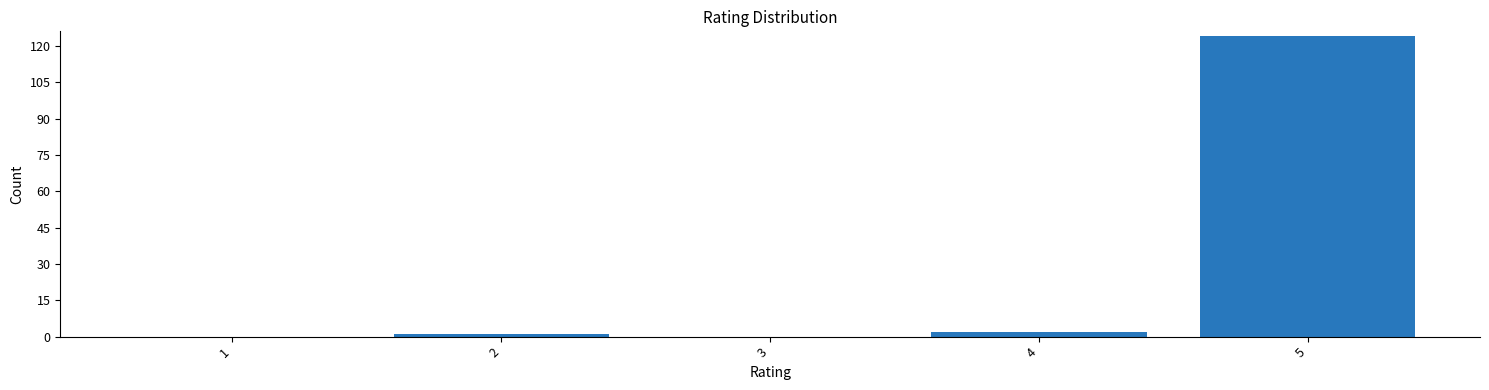

Reading right to left, transcribe all the data shown in this chart.

5=124	4=2	3=0	2=1	1=0